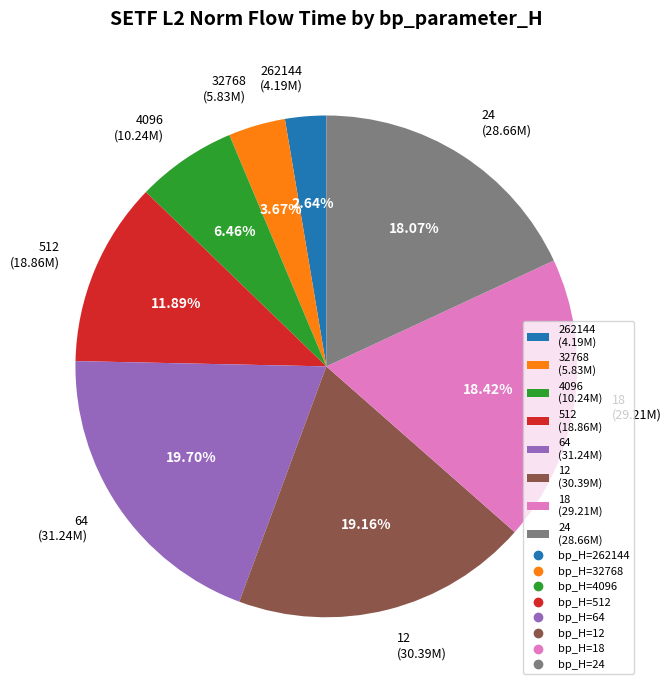

Does 24 account for over 50% of the chart?

No